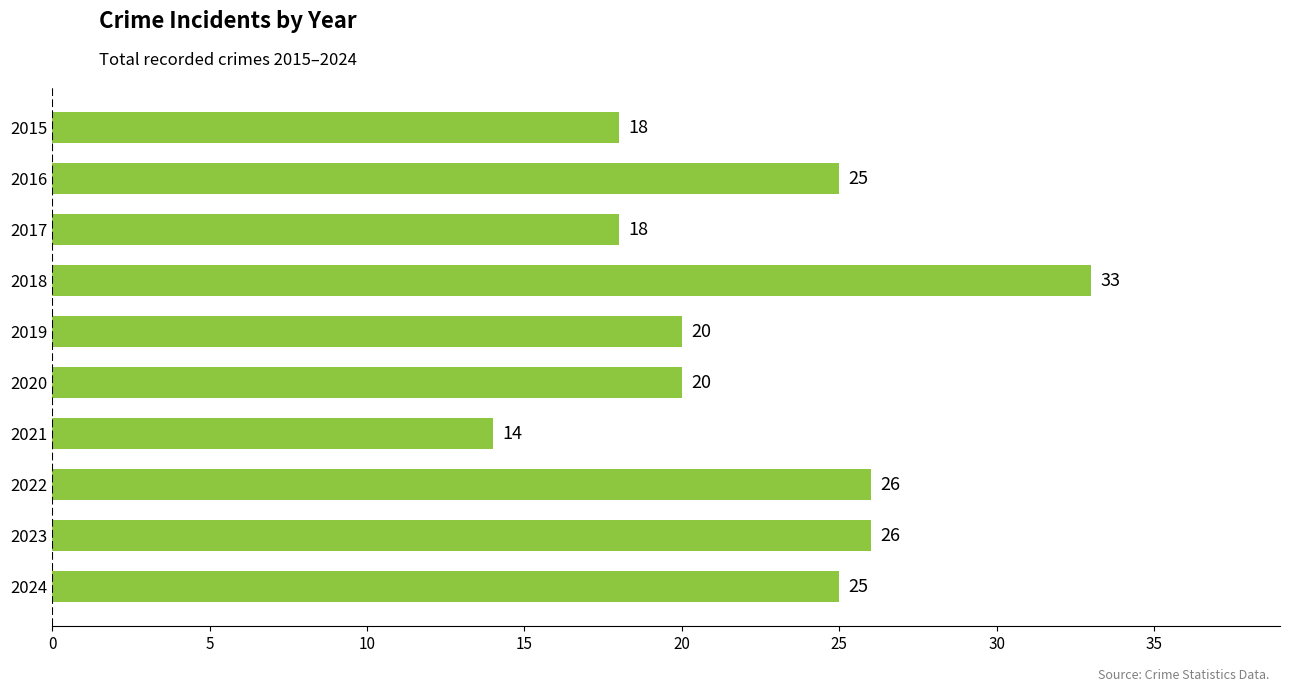

What is the smallest value displayed?

14